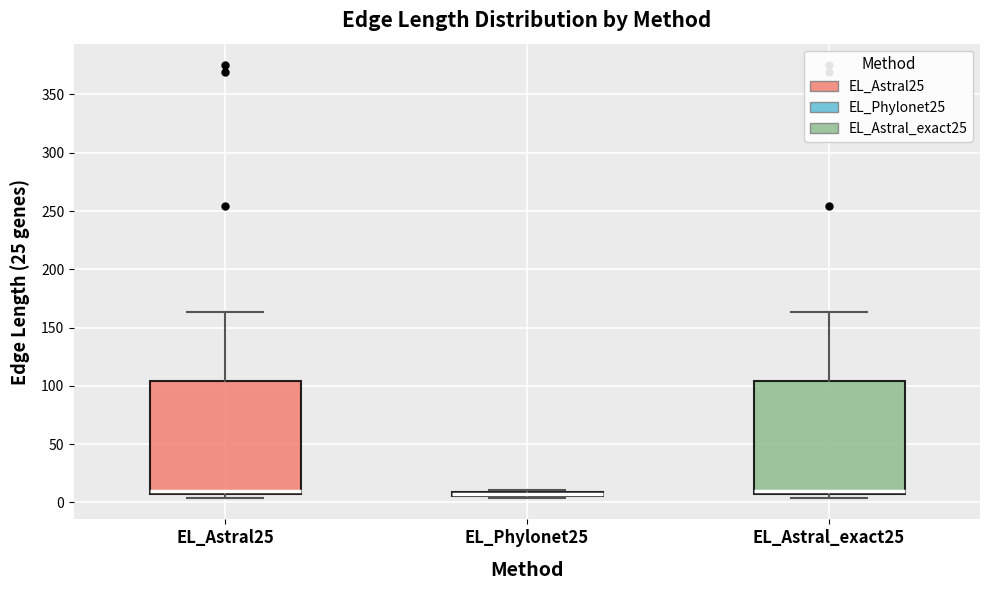

Where is the lower edge of the box for EL_Astral25 on the y-axis? The values are not printed on the chart, so give them approximately, as read against the axis.

5